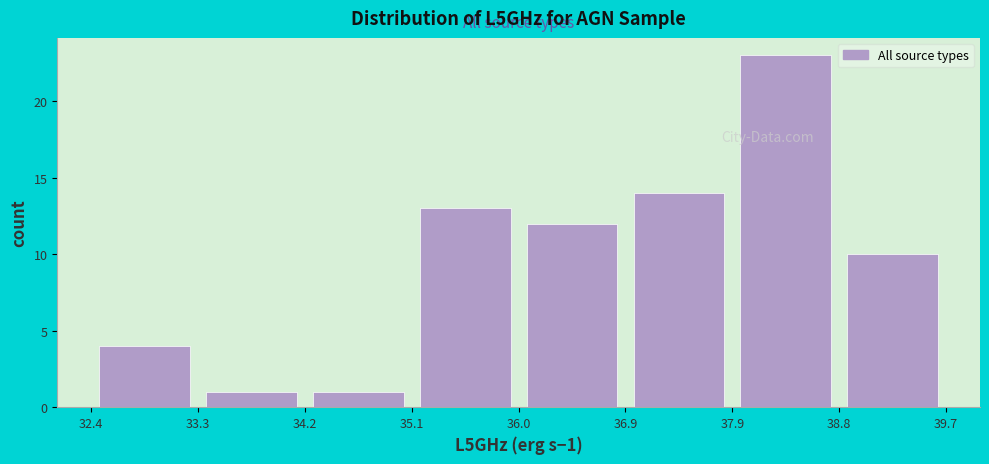

Over which range of the x-axis is the bar tallest?

37.9 to 38.8